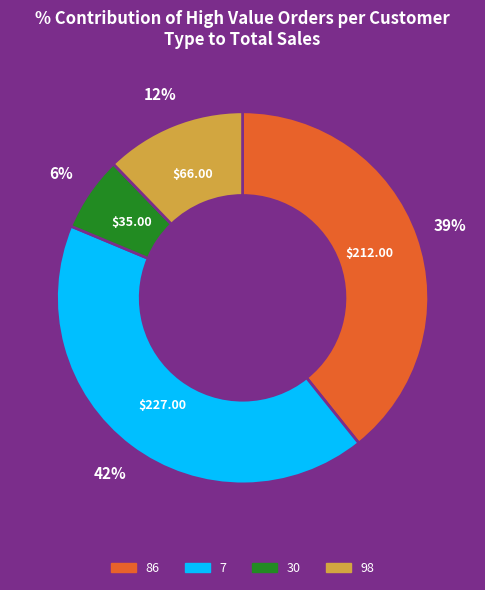

To the nearest percent, what is the average slice percentage?

25%